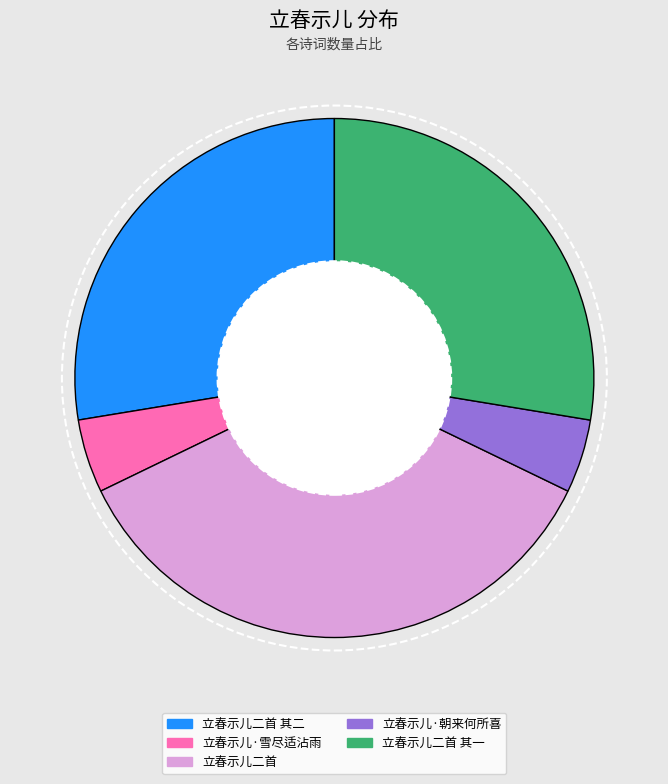

The 立春示儿二首 slice represents 36% of the pie. True or false?

True